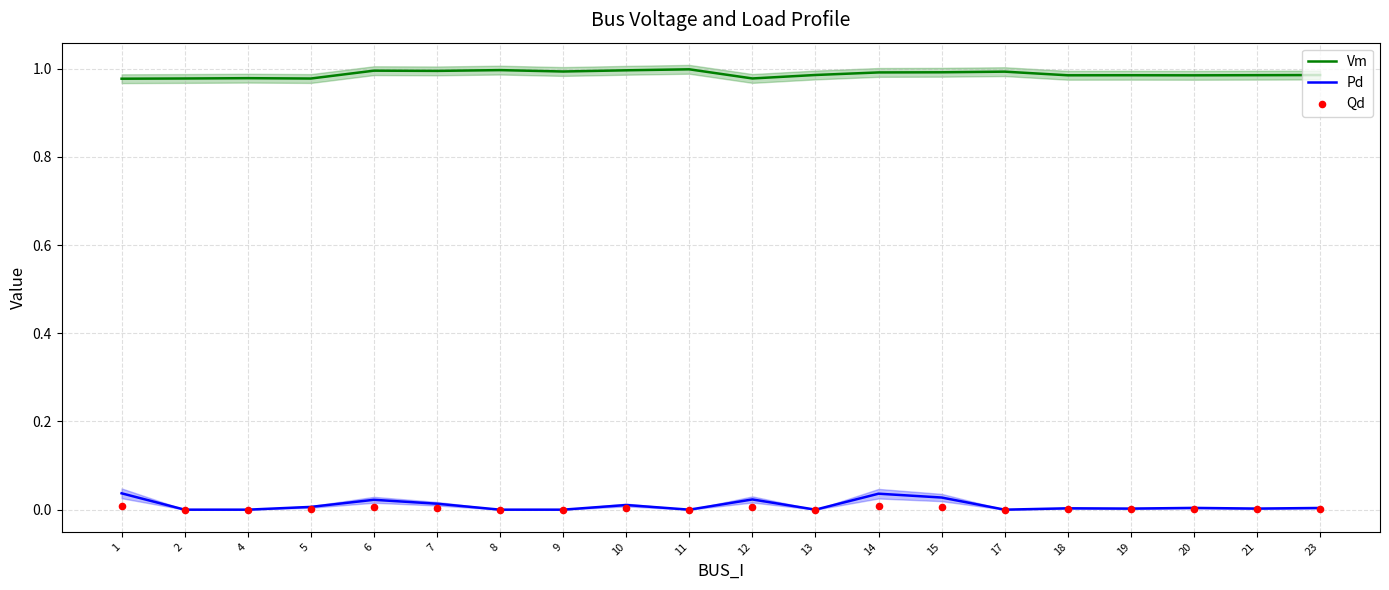

Is the value of Vm at 1 greater than the value of Qd at 10?

Yes